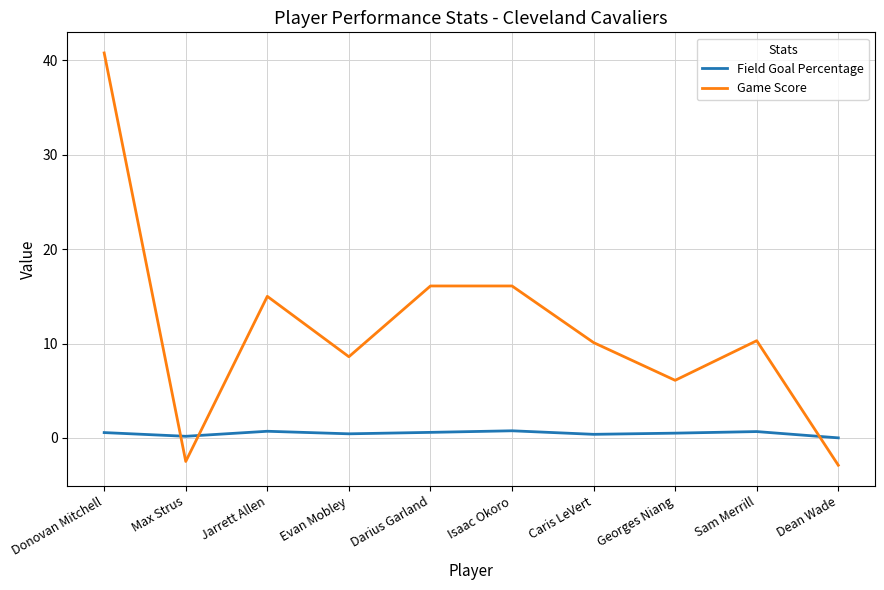

True or false: Game Score has more than 0 interior local peaks.

True